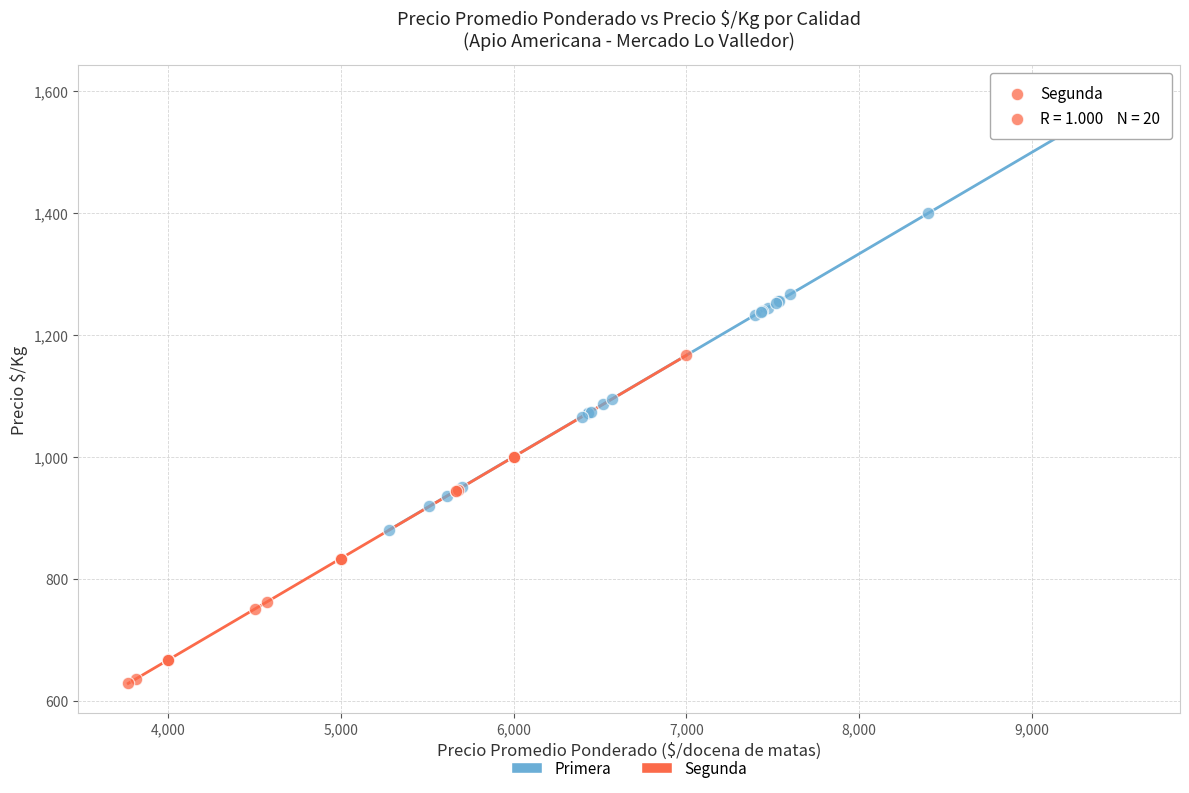

Which series reaches the maximum Y coordinate?

Primera